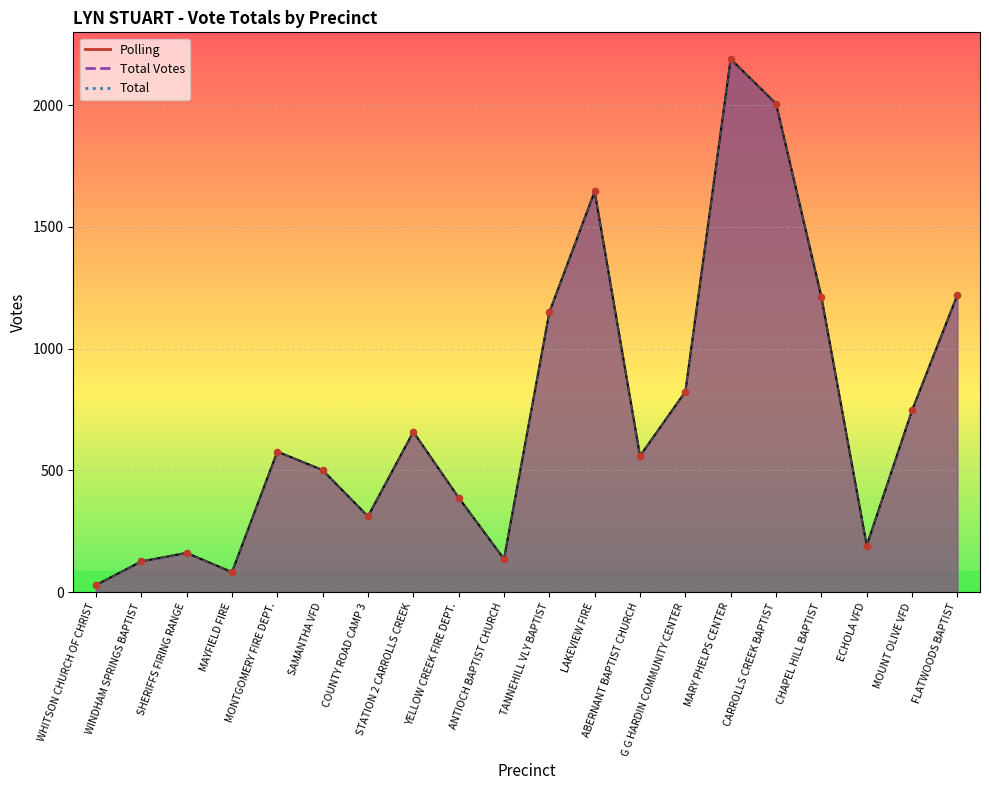

What is the total value across all series at STATION 2 CARROLLS CREEK?

1974